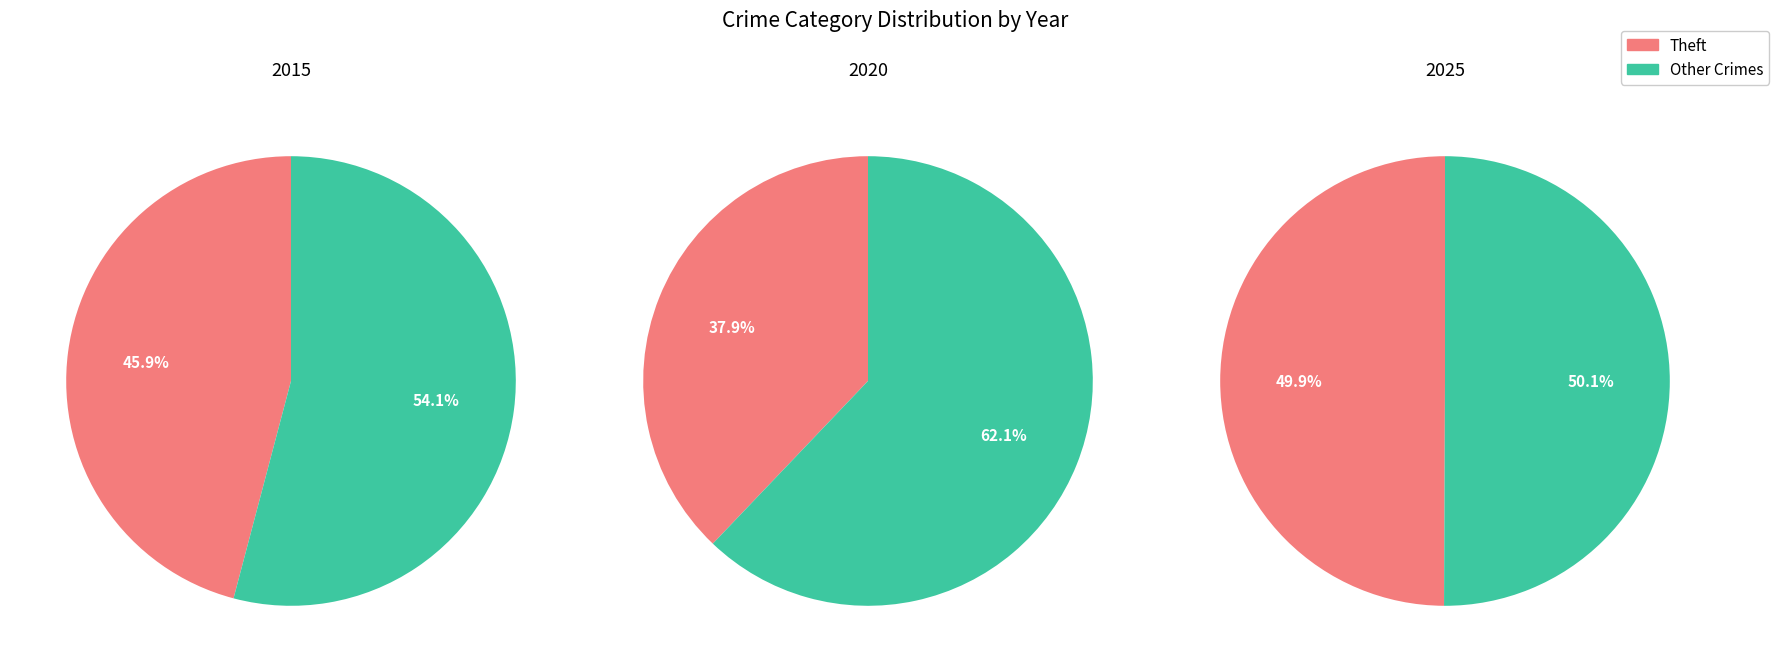

Does Burglary account for over 50% of the chart?

No